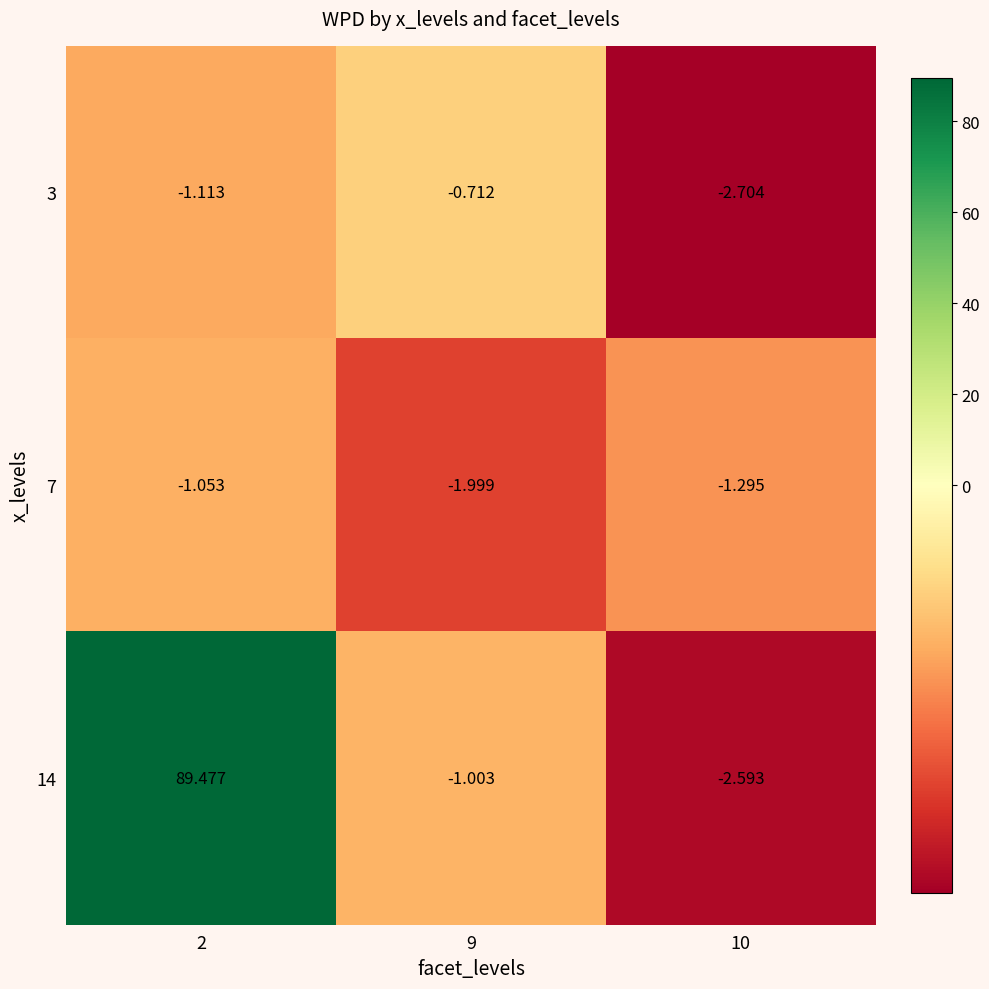

At how many categories does at least one series exceed 41?

1